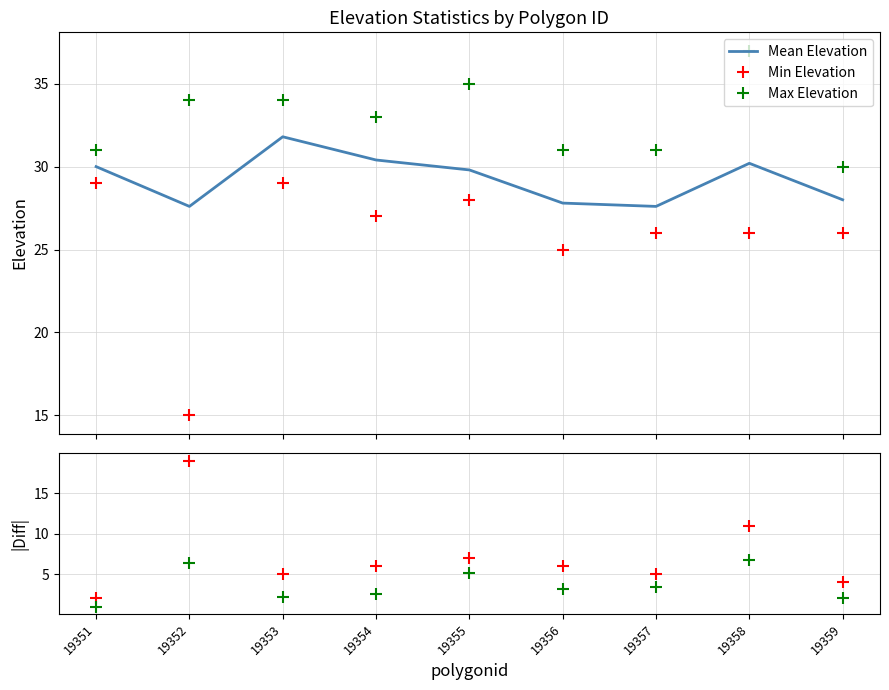

True or false: Max - Min and Min Elevation cross at least once.

True